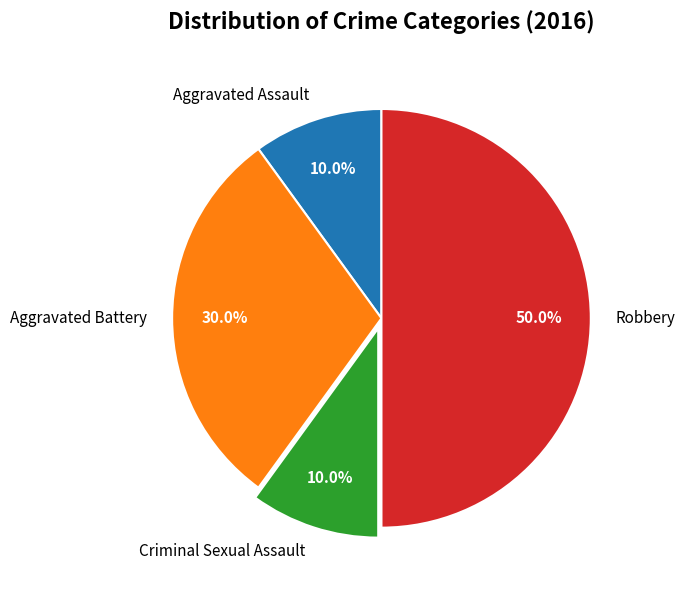

Which slice is the largest?

Robbery